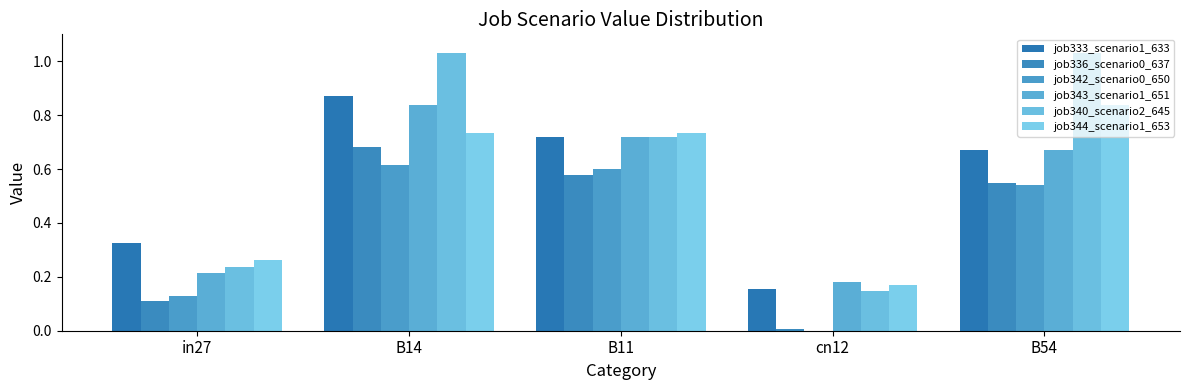

Reading left to right, list all the values displayed in this chart.

job333_scenario1_633: in27=0.3	B14=0.9	B11=0.7	cn12=0.2	B54=0.7
job336_scenario0_637: in27=0.1	B14=0.7	B11=0.6	cn12=0.0	B54=0.5
job342_scenario0_650: in27=0.1	B14=0.6	B11=0.6	cn12=0.0	B54=0.5
job343_scenario1_651: in27=0.2	B14=0.8	B11=0.7	cn12=0.2	B54=0.7
job340_scenario2_645: in27=0.2	B14=1.0	B11=0.7	cn12=0.1	B54=1.0
job344_scenario1_653: in27=0.3	B14=0.7	B11=0.7	cn12=0.2	B54=0.8